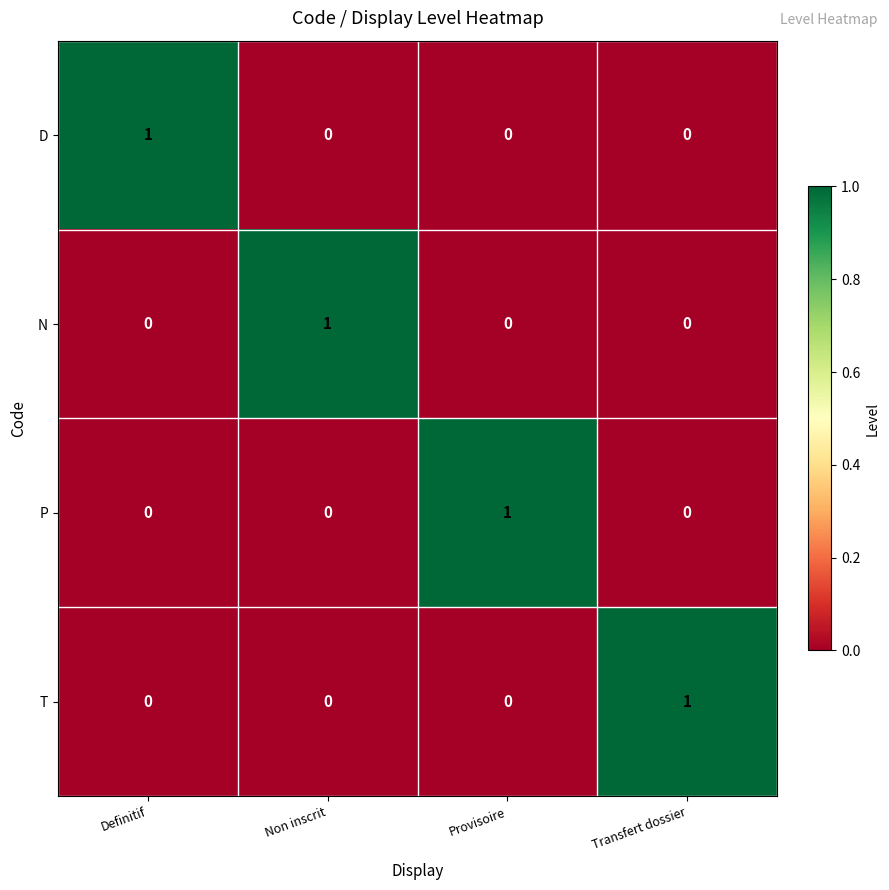

True or false: D has a value of 0 at Transfert dossier.

True